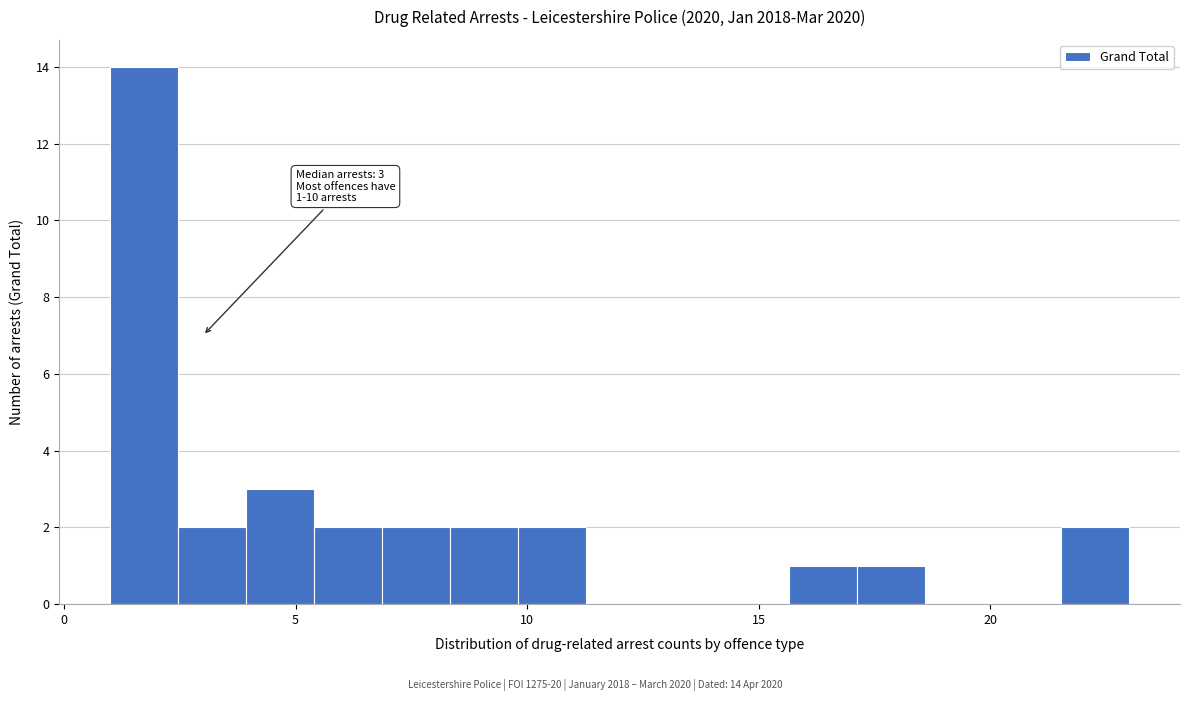

Read against the x-axis, roughly where is the centre of the tallest bar?

1.5